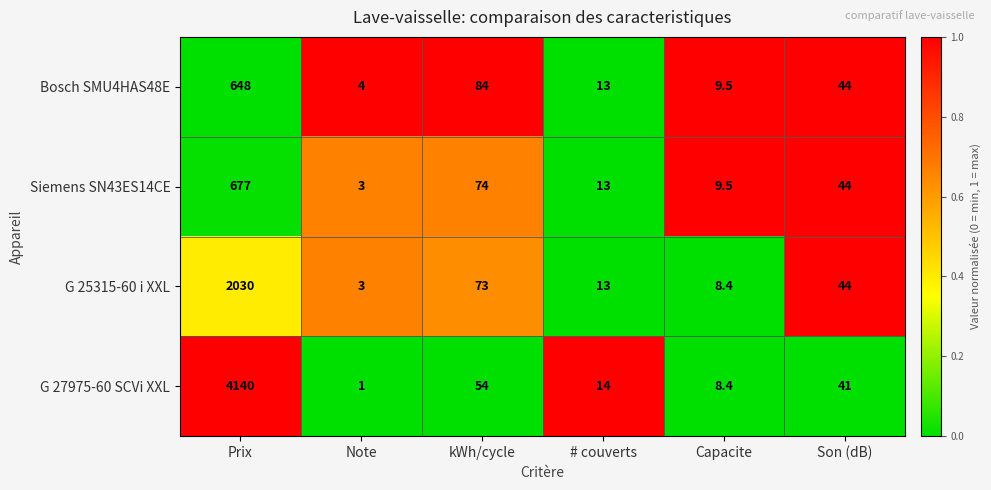

At which category is the sum across all series the highest?

Prix